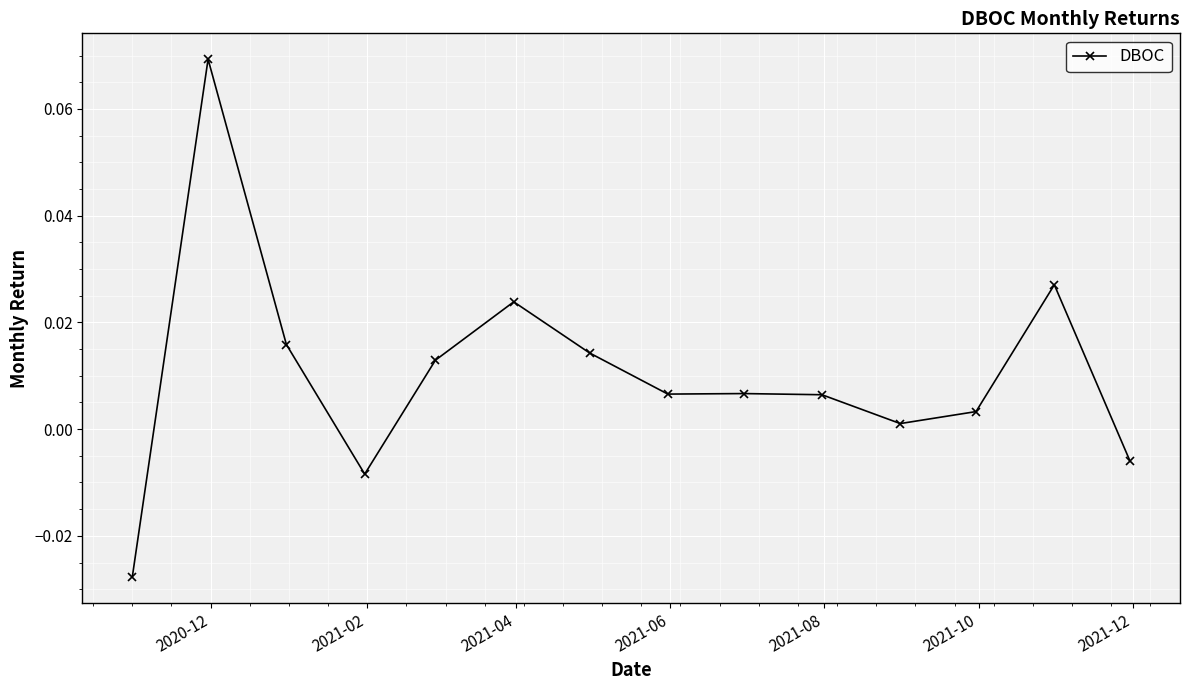

True or false: the data has more than 2 interior local peaks.

True